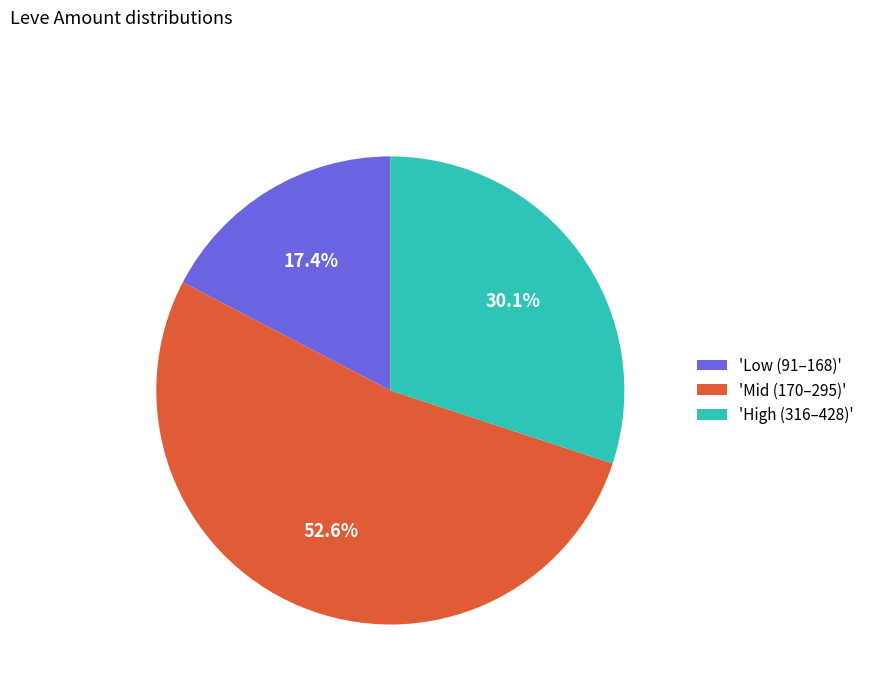

Is there any slice that represents more than half of the pie?

Yes